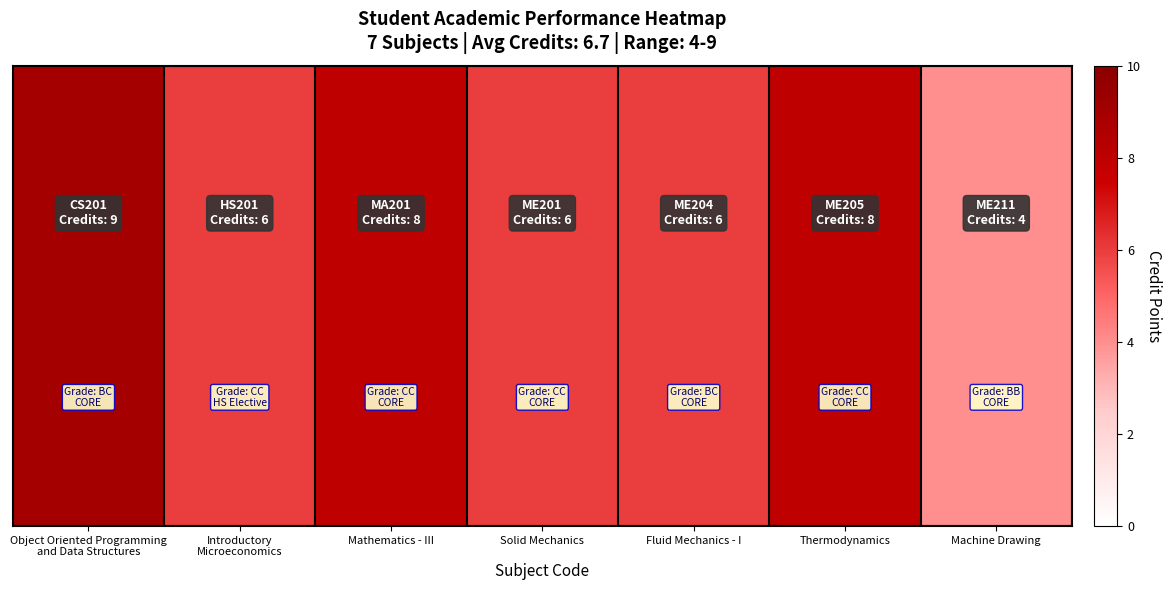

Which label corresponds to the smallest value in the chart?

Machine Drawing